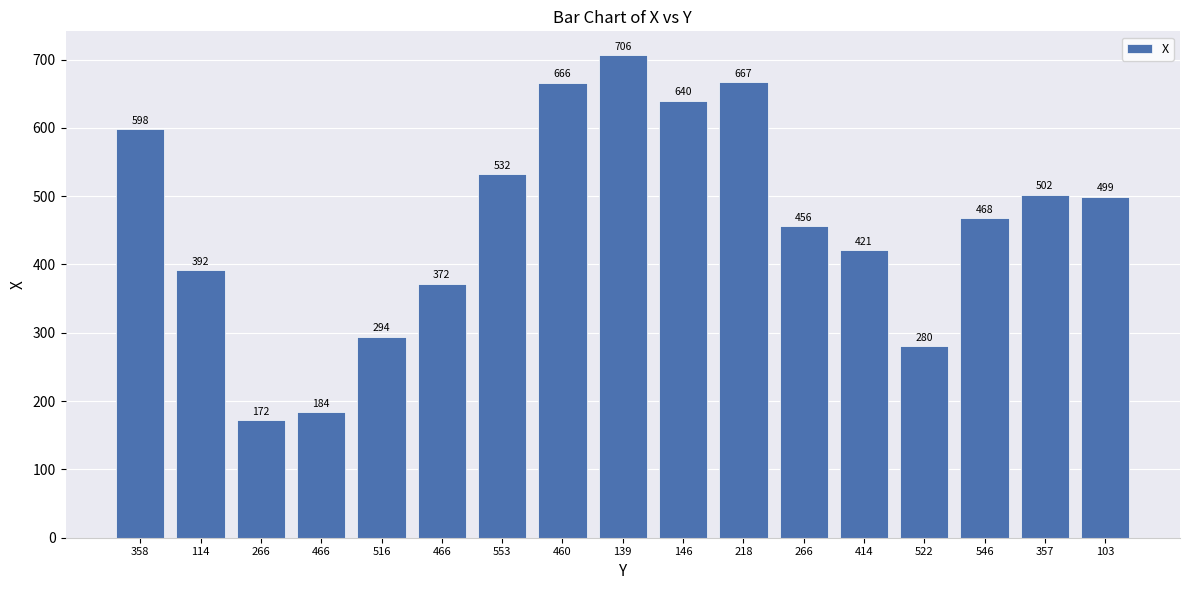

True or false: the data shows 416 at 146.

False